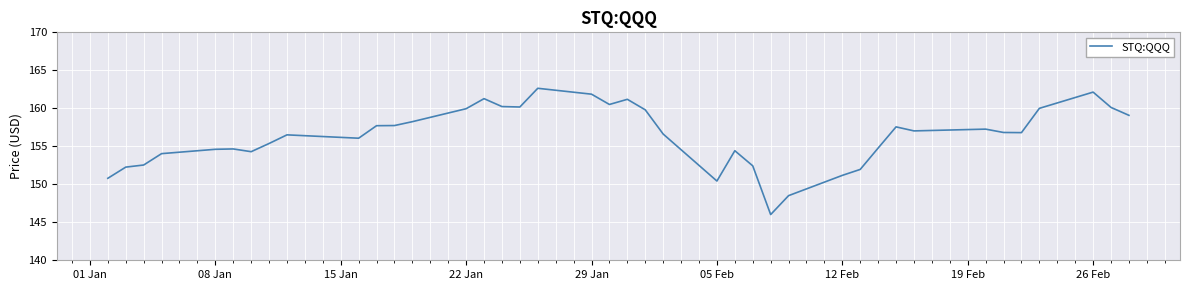

What is the greatest value displayed?

162.6